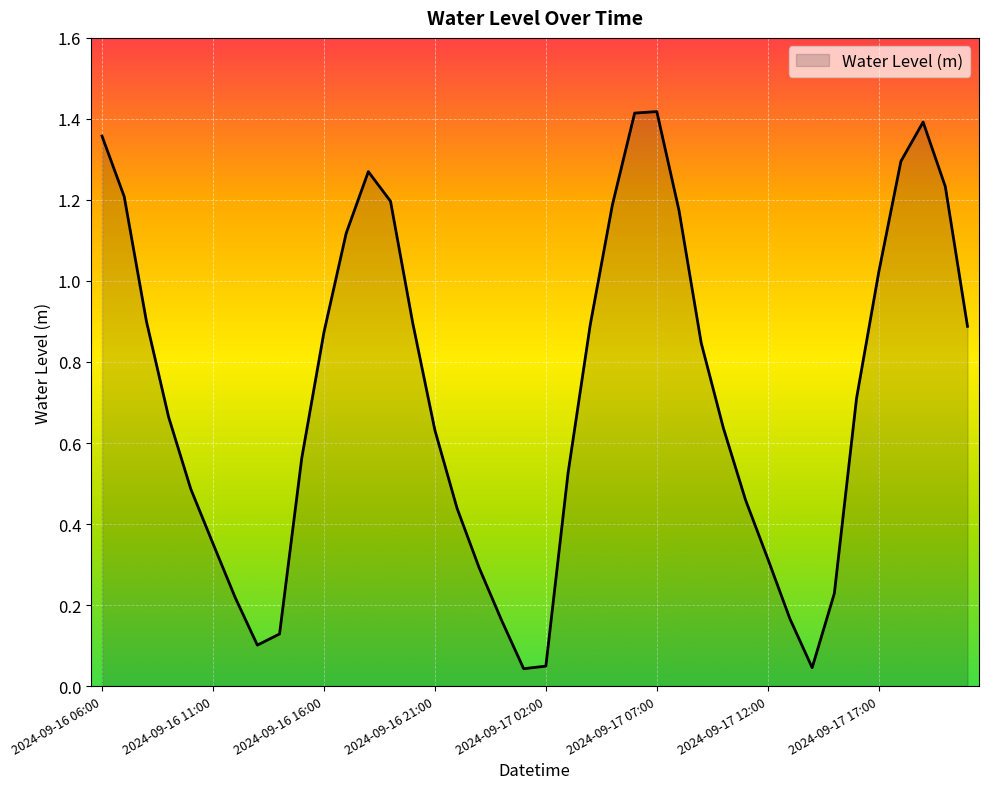

Is this an area chart (filled region under the line)?

Yes